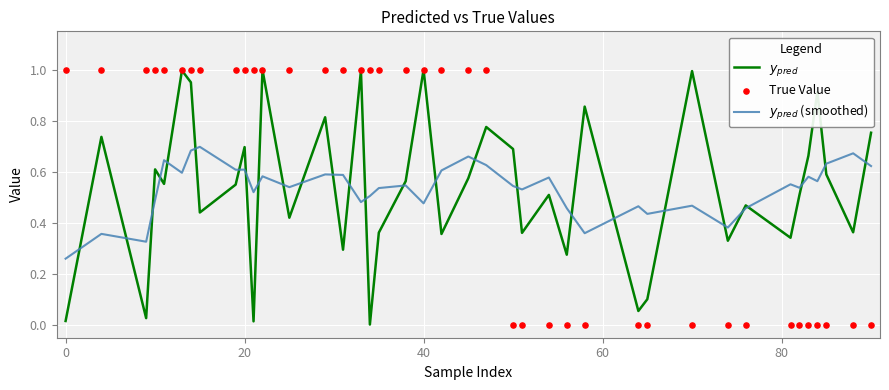

Which series has the largest Y range (max minus min)?

True Value